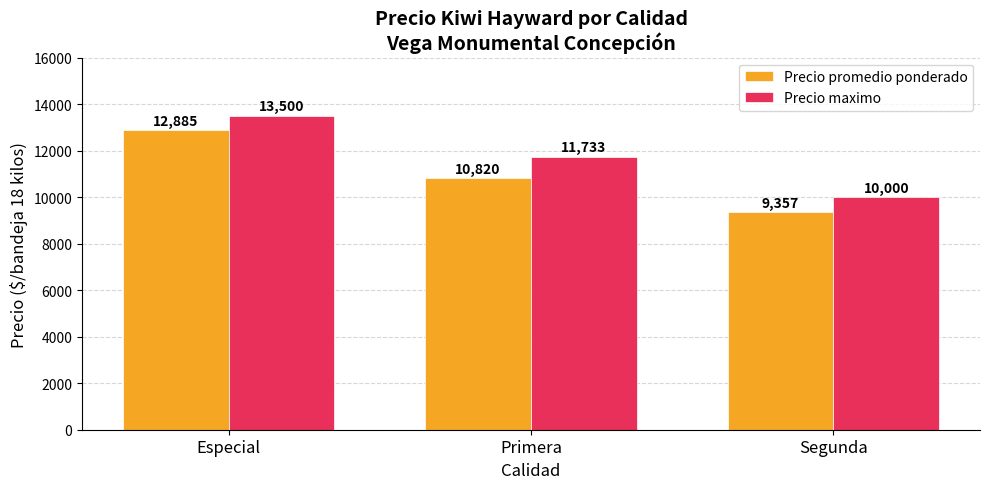

What is the label of the 2nd bar from the left?

Primera